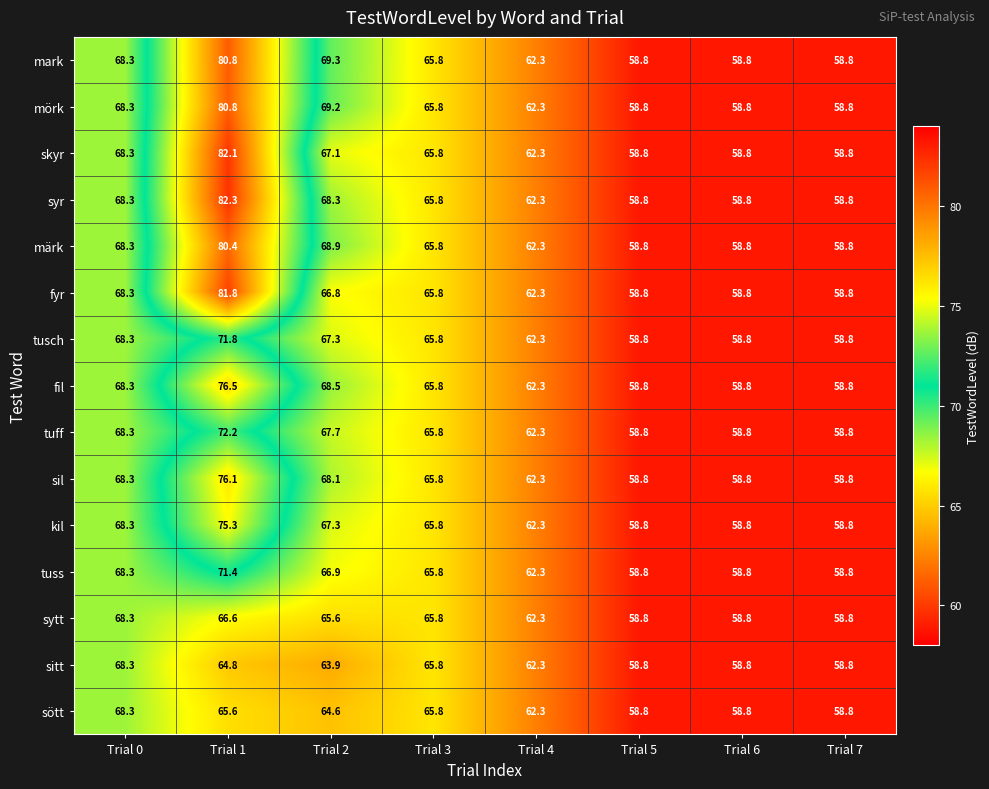

At which category is the sum across all series the highest?

Trial 1